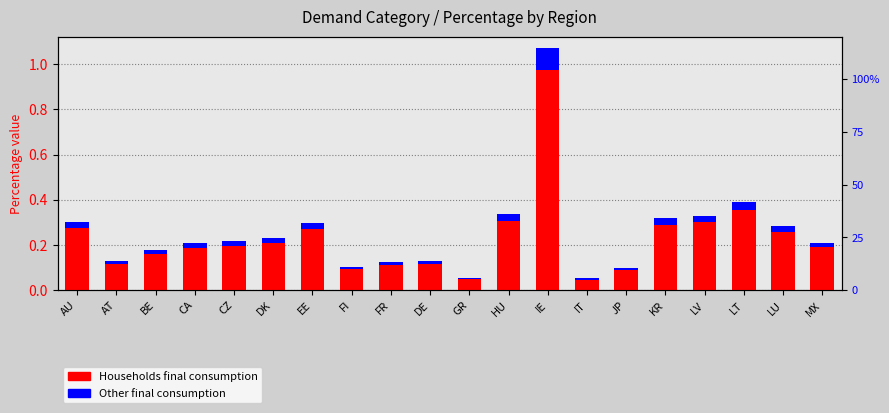

Reading left to right, what are all the values shown in this chart?

Households final consumption: 0.3	0.1	0.2	0.2	0.2	0.2	0.3	0.1	0.1	0.1	0.1	0.3	1.0	0.0	0.1	0.3	0.3	0.4	0.3	0.2
Other final consumption: 0.0	0.0	0.0	0.0	0.0	0.0	0.0	0.0	0.0	0.0	0.0	0.0	0.1	0.0	0.0	0.0	0.0	0.0	0.0	0.0